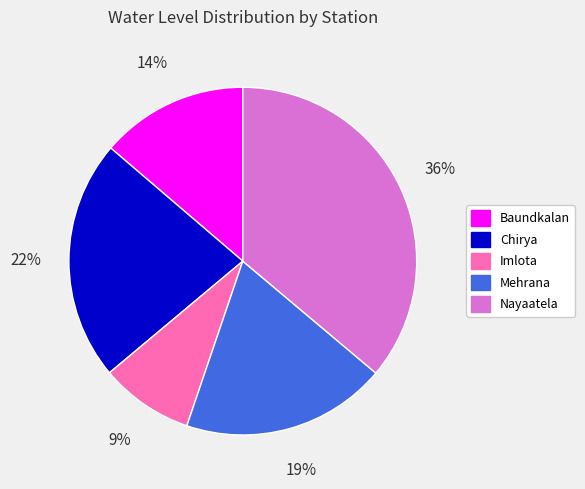

To the nearest percent, what is the average slice percentage?

20%